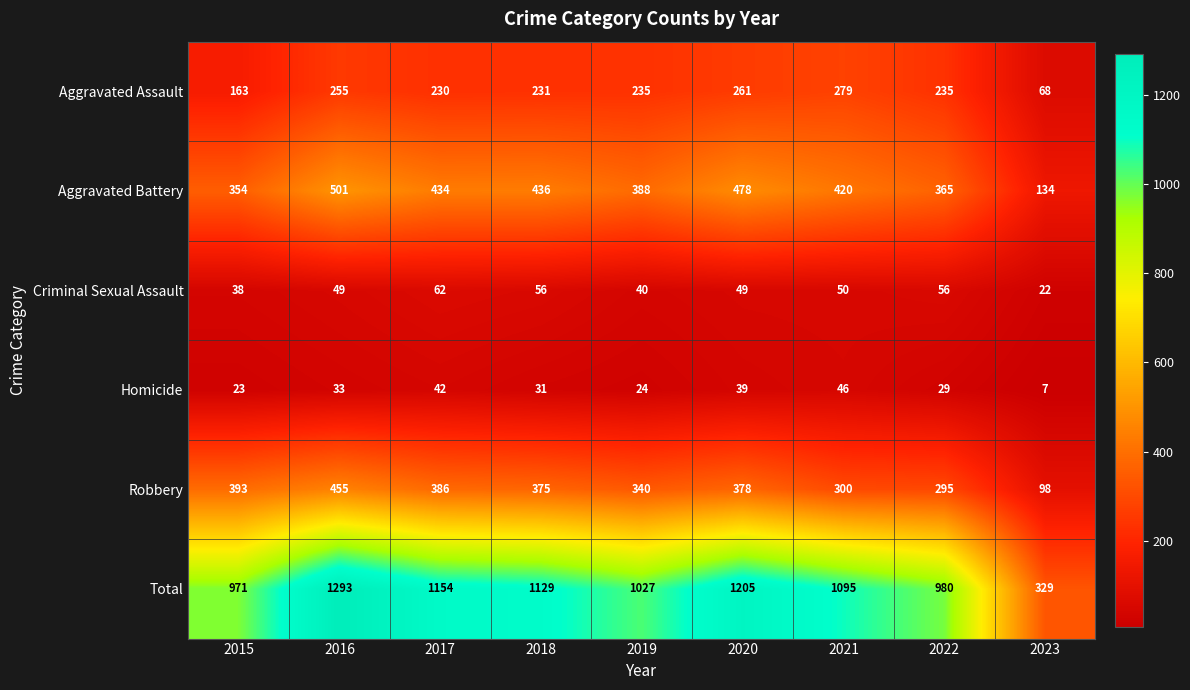

At which category is the sum across all series the highest?

2016